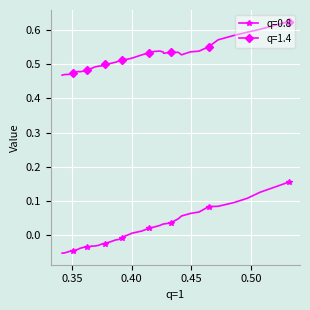

Rank the series by their average value, from lowest to highest.

q=0.8, q=1.4